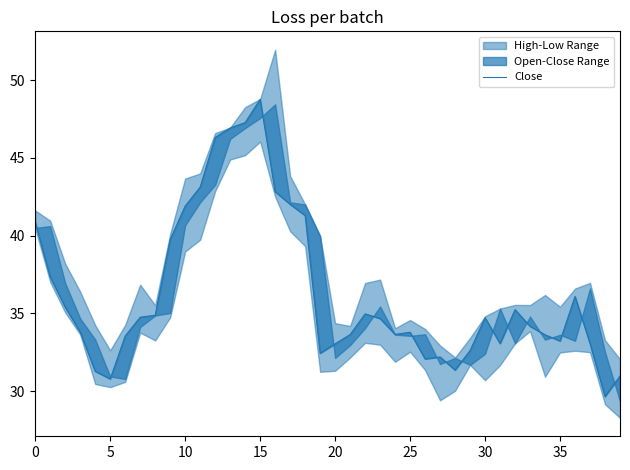

What is the maximum value shown in the chart?

48.8